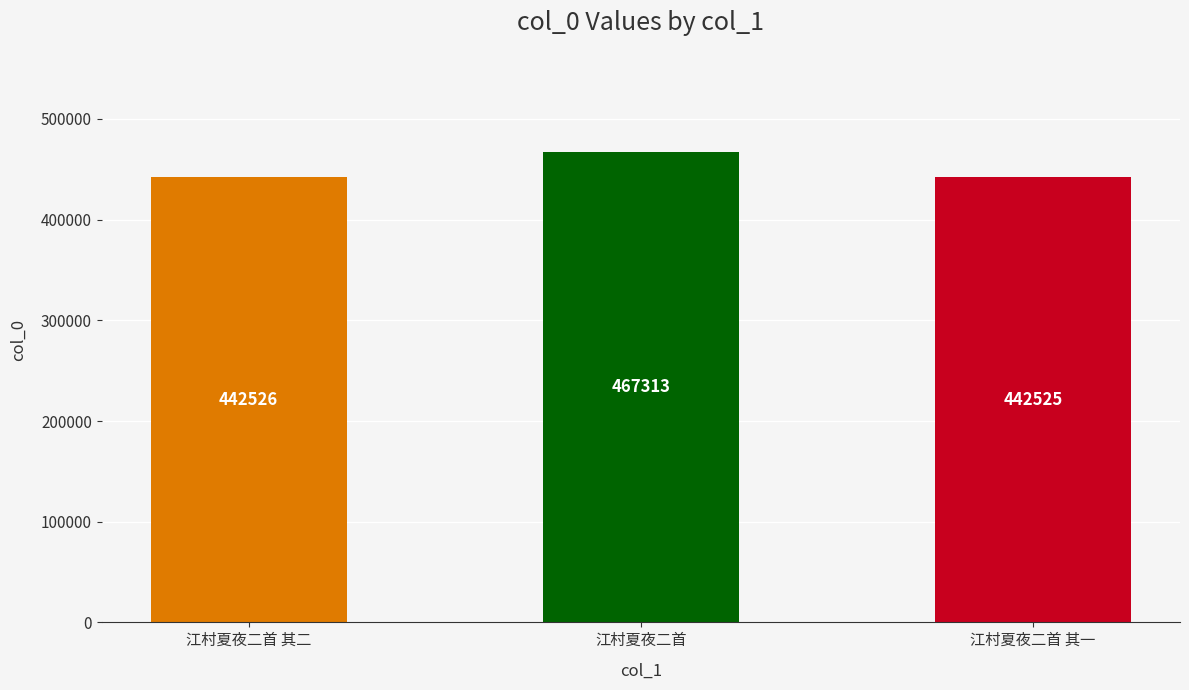

What is the change in value from 江村夏夜二首 其二 to 江村夏夜二首?

+24787